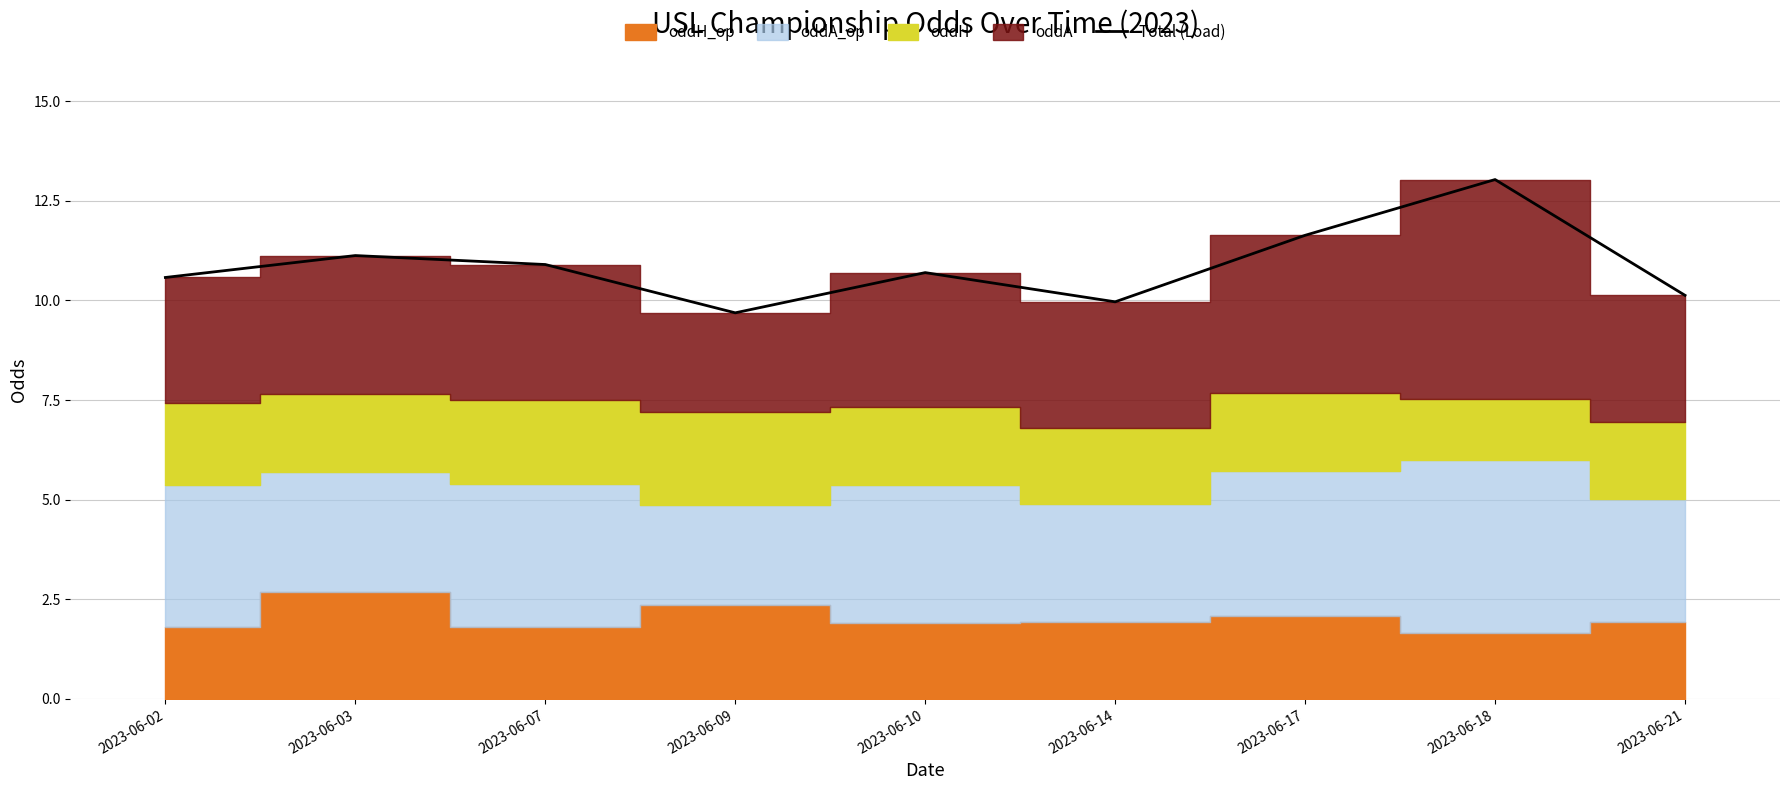

Reading right to left, list all the values displayed in this chart.

10.1	13.0	11.6	10.0	10.7	9.7	10.9	11.1	10.6